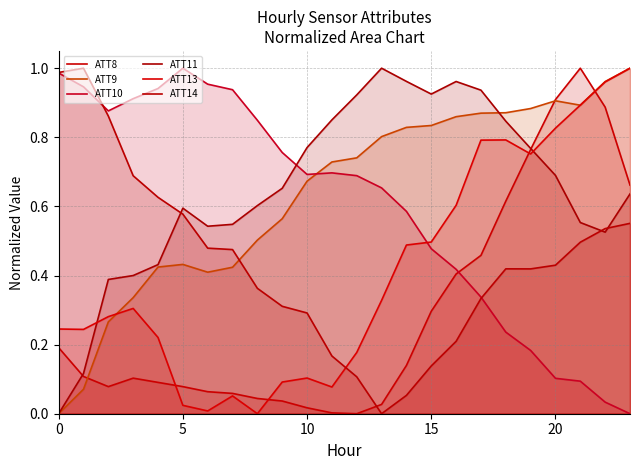

What is the difference between the maximum and minimum values in the ATT9 series?

1.0